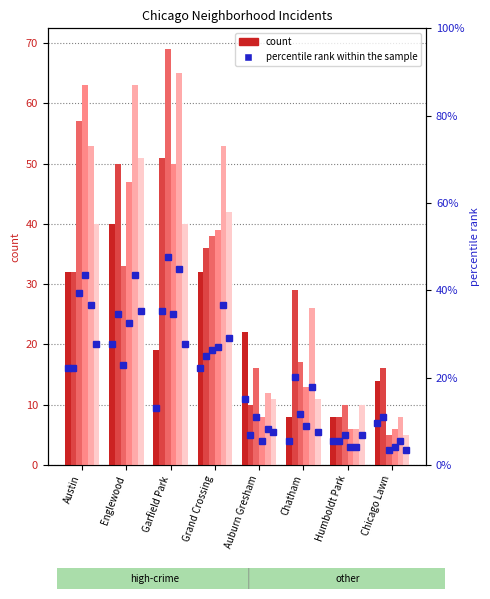

Where is 2018 nearest to the value 37?

Grand Crossing